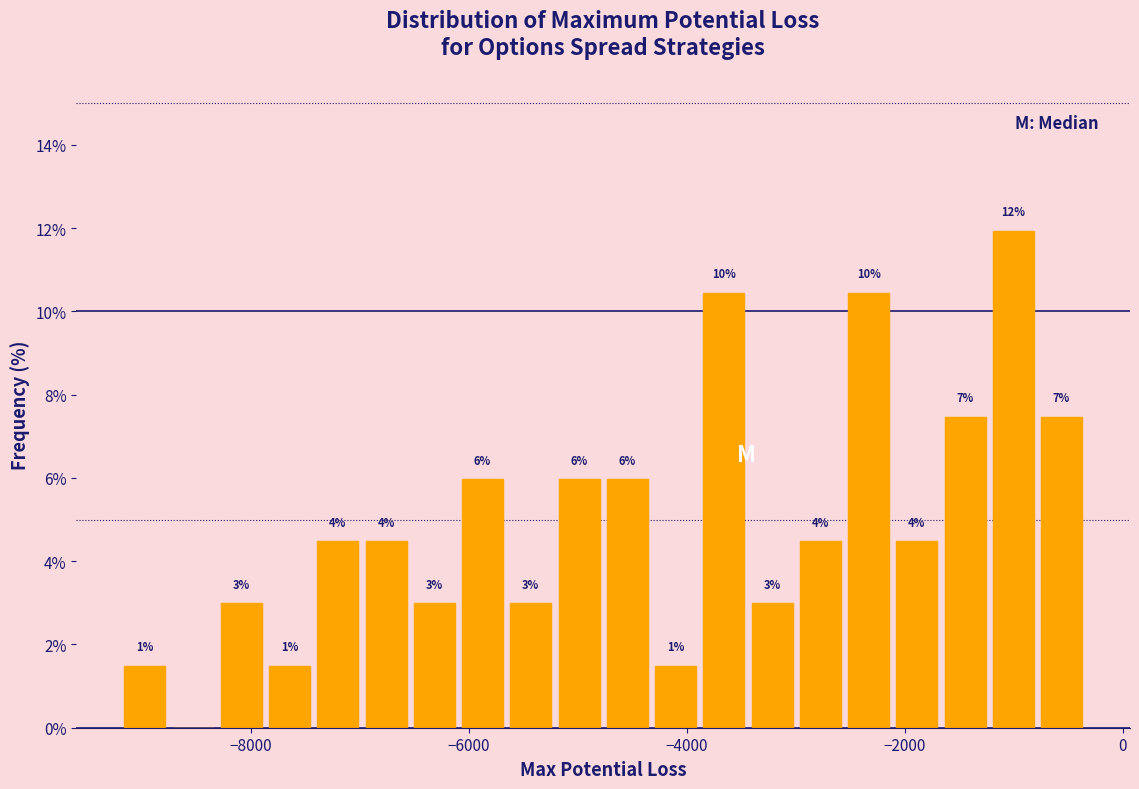

Around what value on the x-axis is the tallest bar? Give the approximate position of its centre, as read against the axis.

-1000